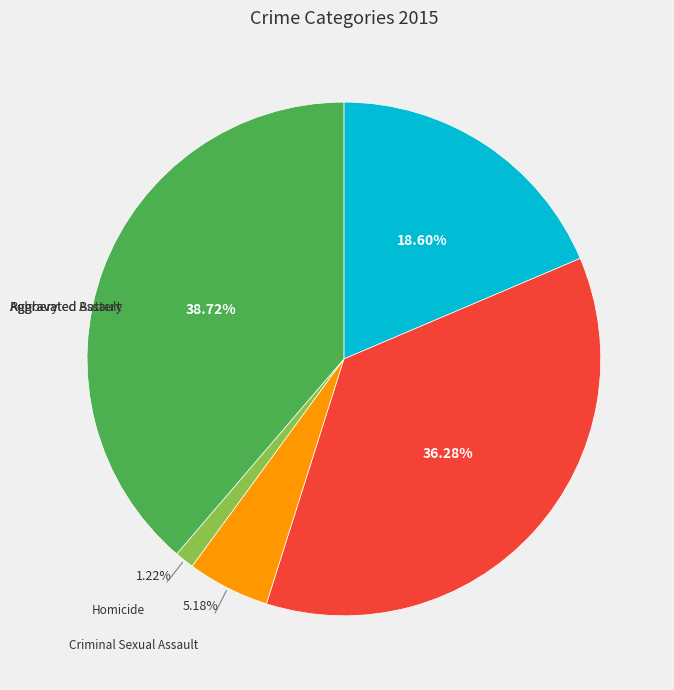

Is there any slice that represents more than half of the pie?

No